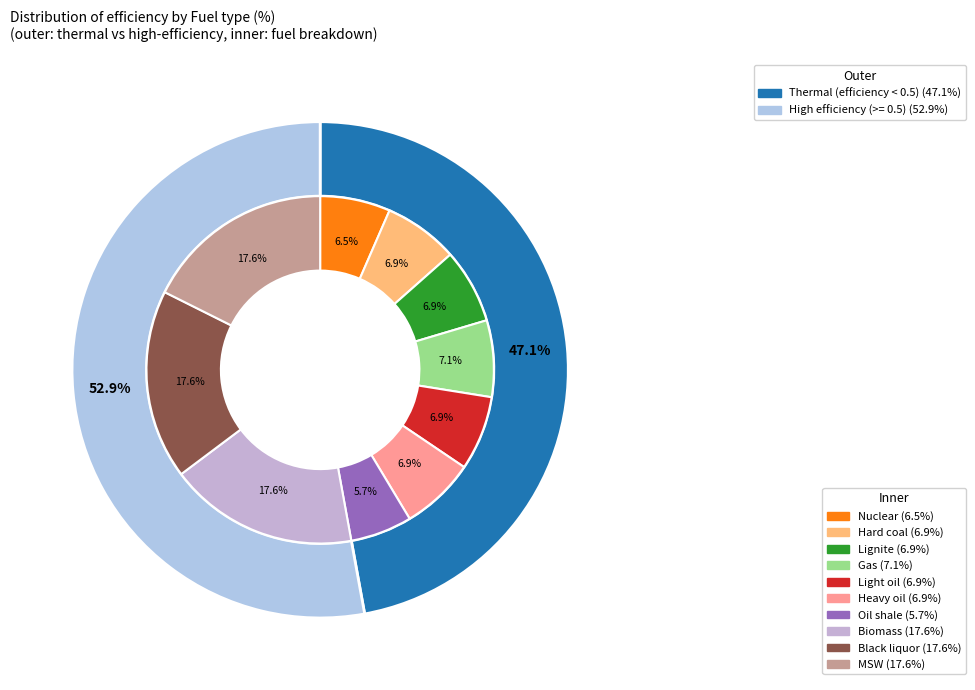

Between Light oil and Nuclear, which is larger?

Light oil